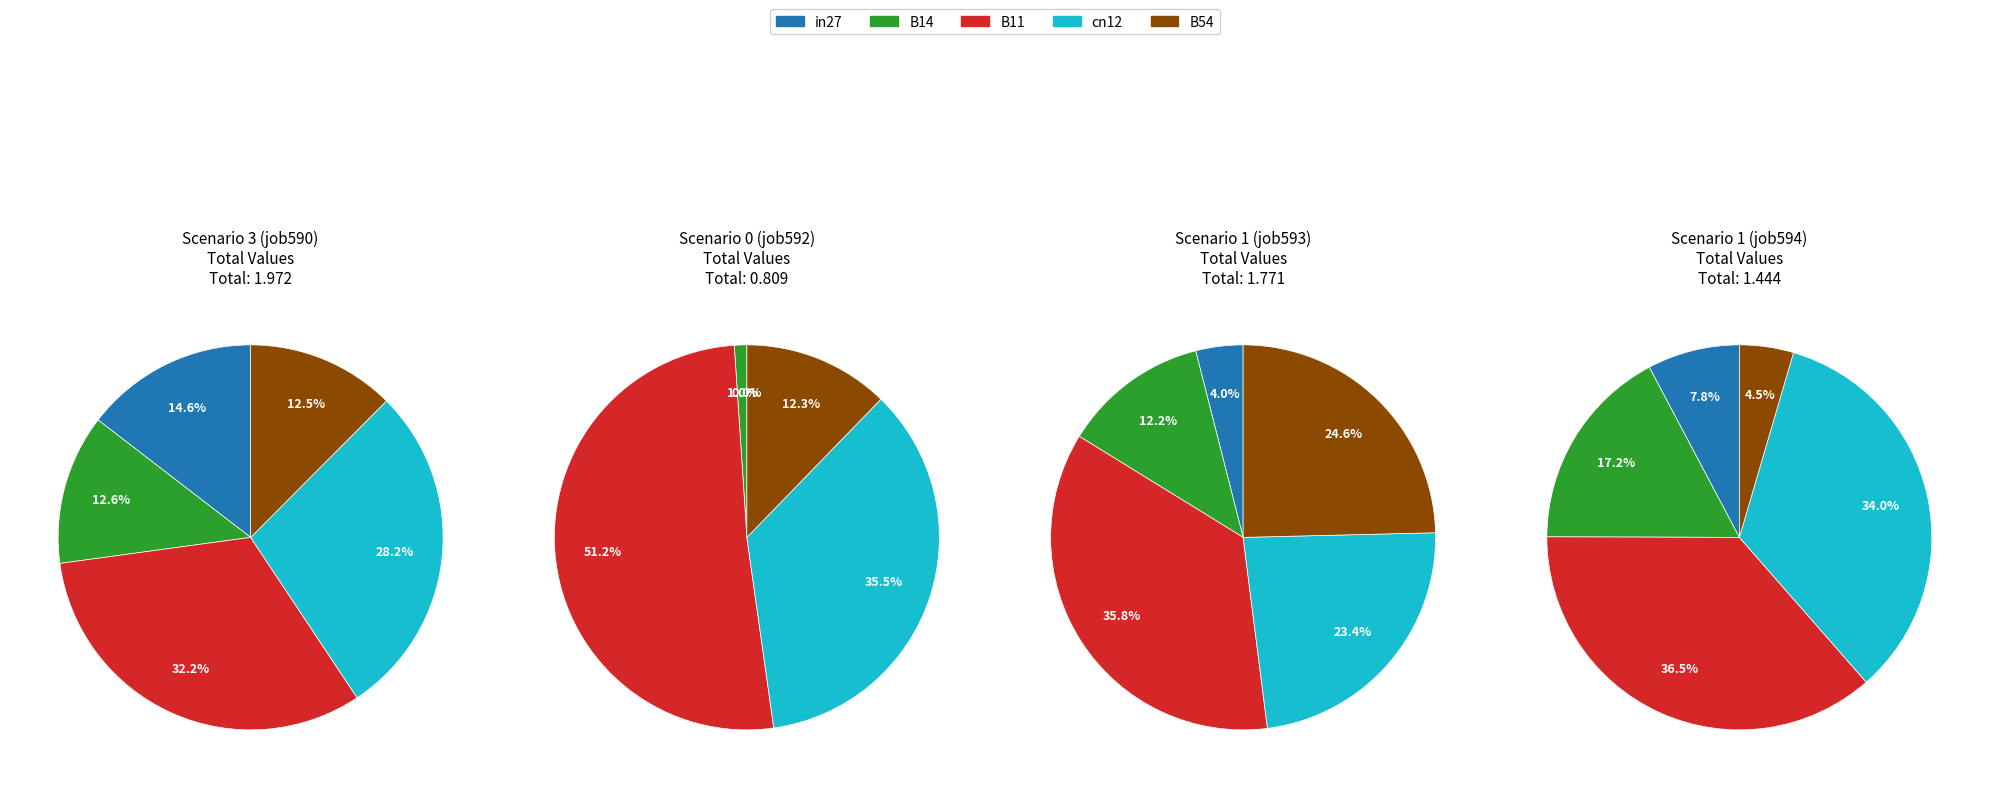

True or false: B11 accounts for 66% of the total.

False